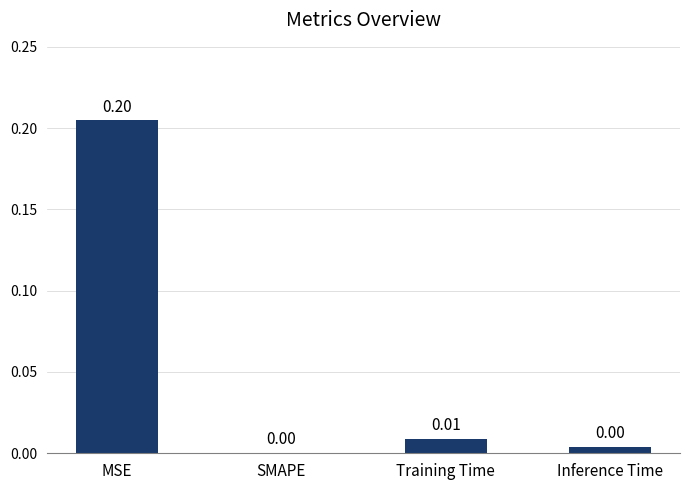

Between SMAPE and MSE, which is larger?

MSE